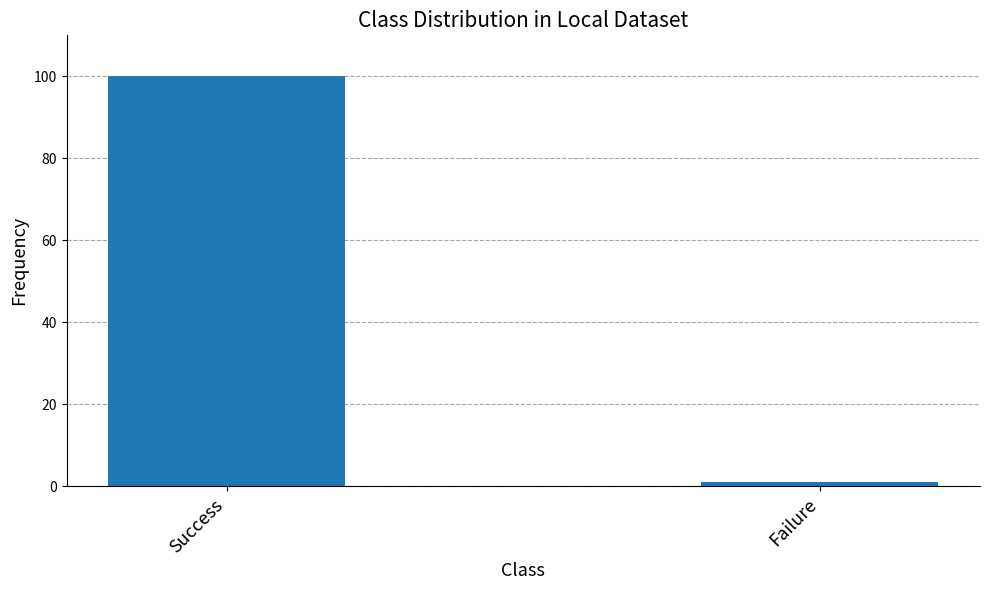

How many data points are less than 100?

1